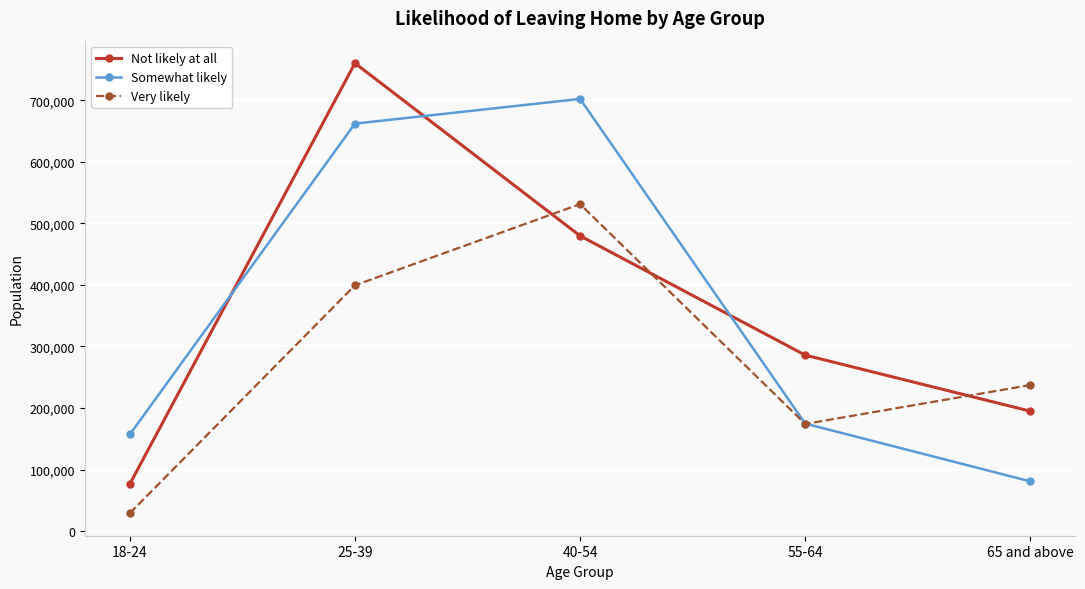

How many intersections are there between Somewhat likely and Not likely at all?

3